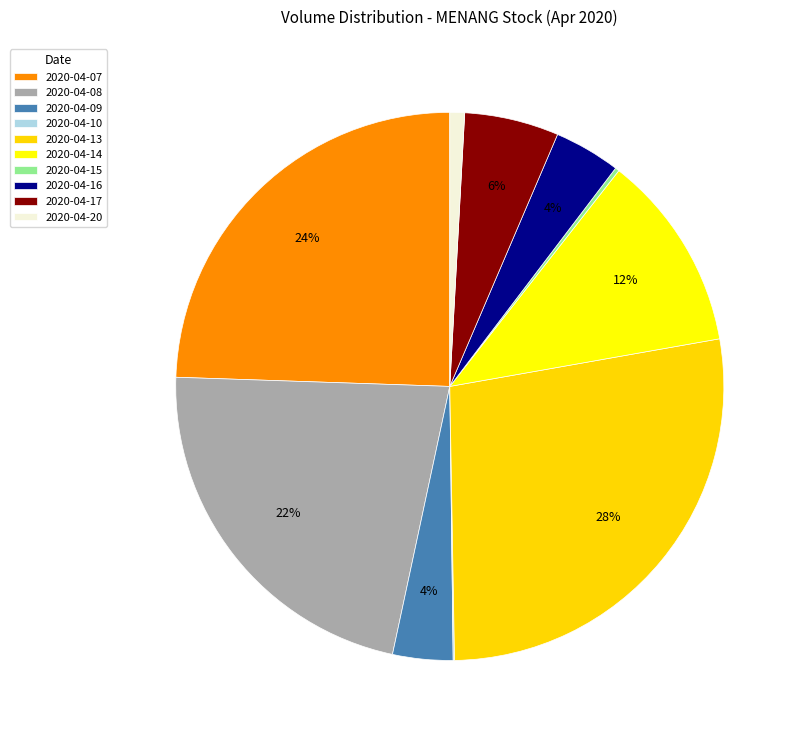

What is the change in value from 2020-04-17 to 2020-04-20?

-11900